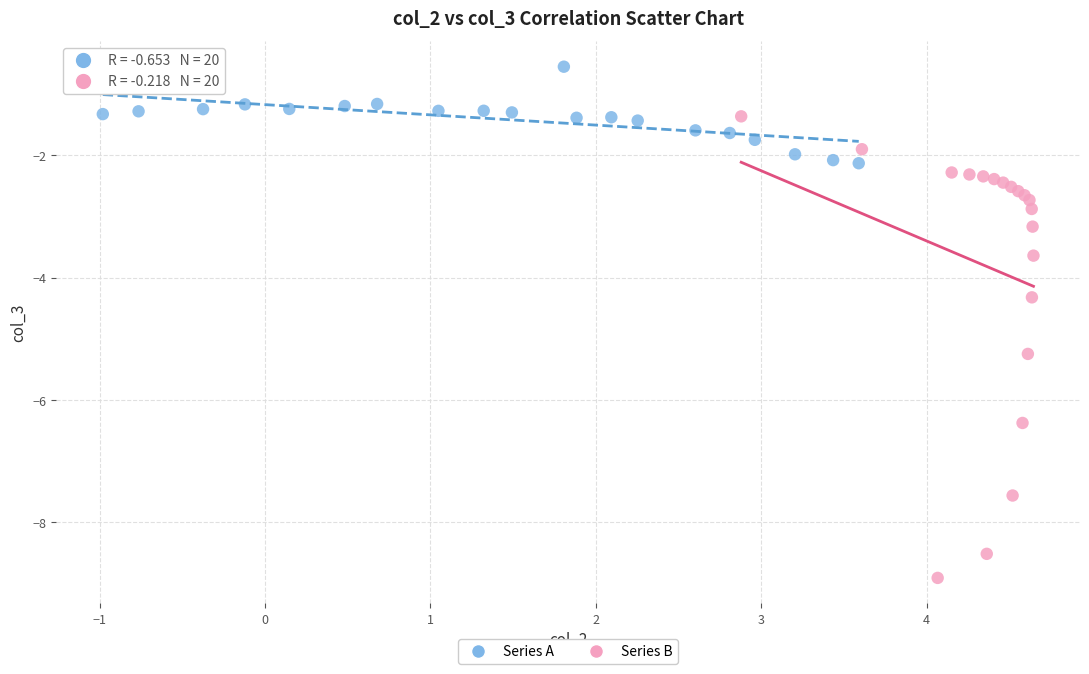

Which series reaches the maximum Y coordinate?

Series A